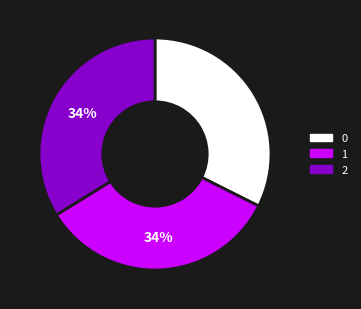

What is the ratio of the value at 1 to the value at 2?

1.0